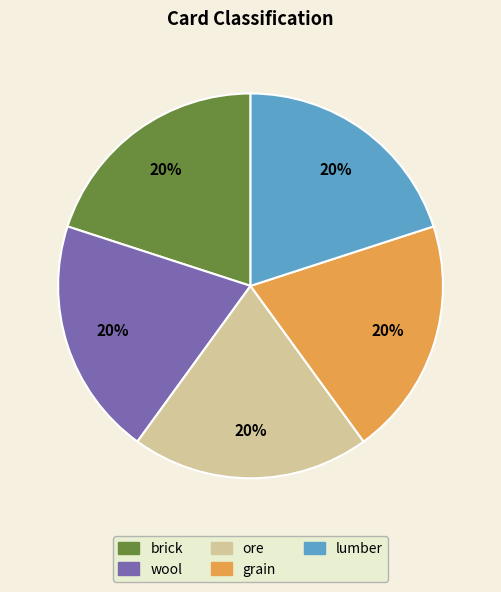

Does any single category account for the majority?

No